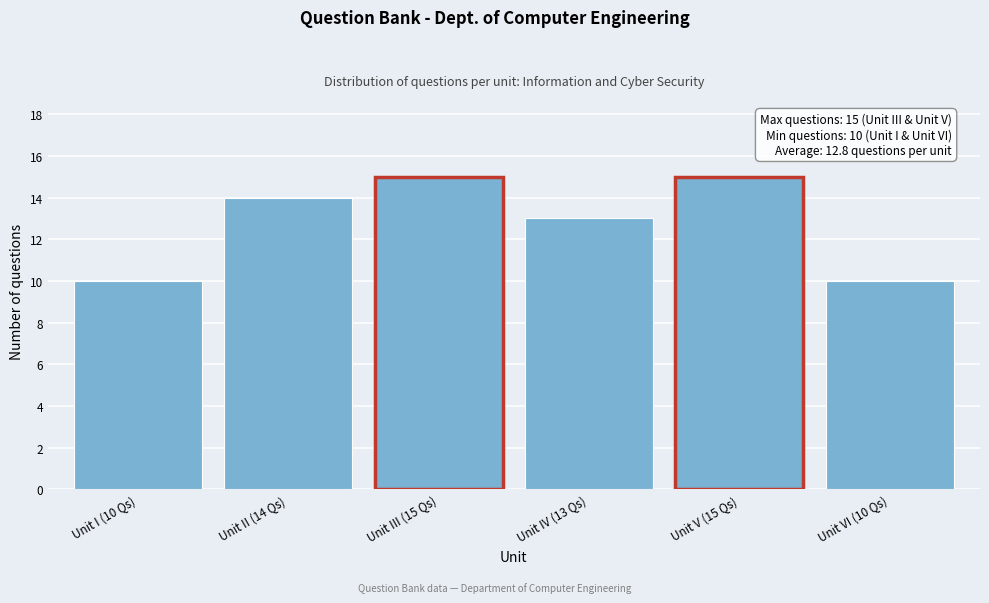

Reading left to right, what are all the values shown in this chart?

10	14	15	13	15	10